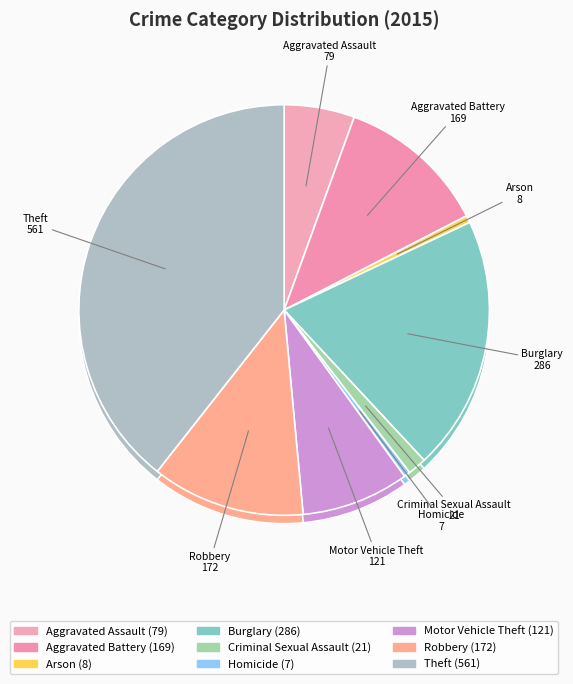

Rank the categories by value from highest to lowest.

Theft, Burglary, Robbery, Aggravated Battery, Motor Vehicle Theft, Aggravated Assault, Criminal Sexual Assault, Arson, Homicide